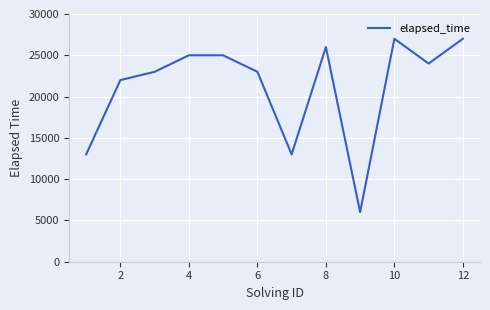

What is the difference between the second highest and second lowest values?

14000